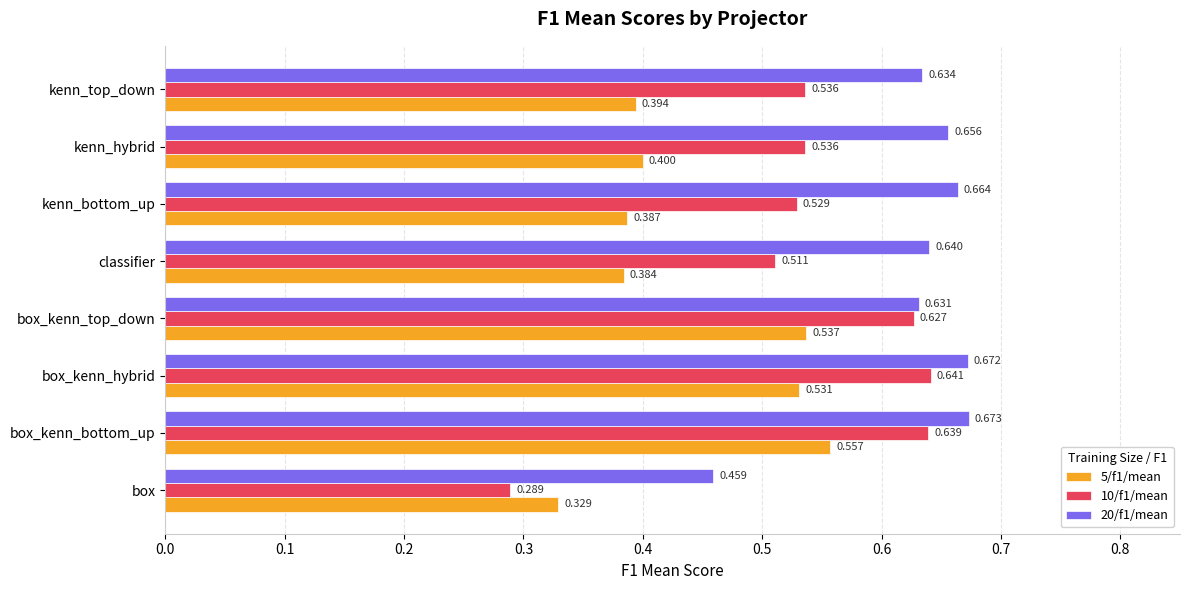

At which category is the sum across all series the highest?

box_kenn_bottom_up